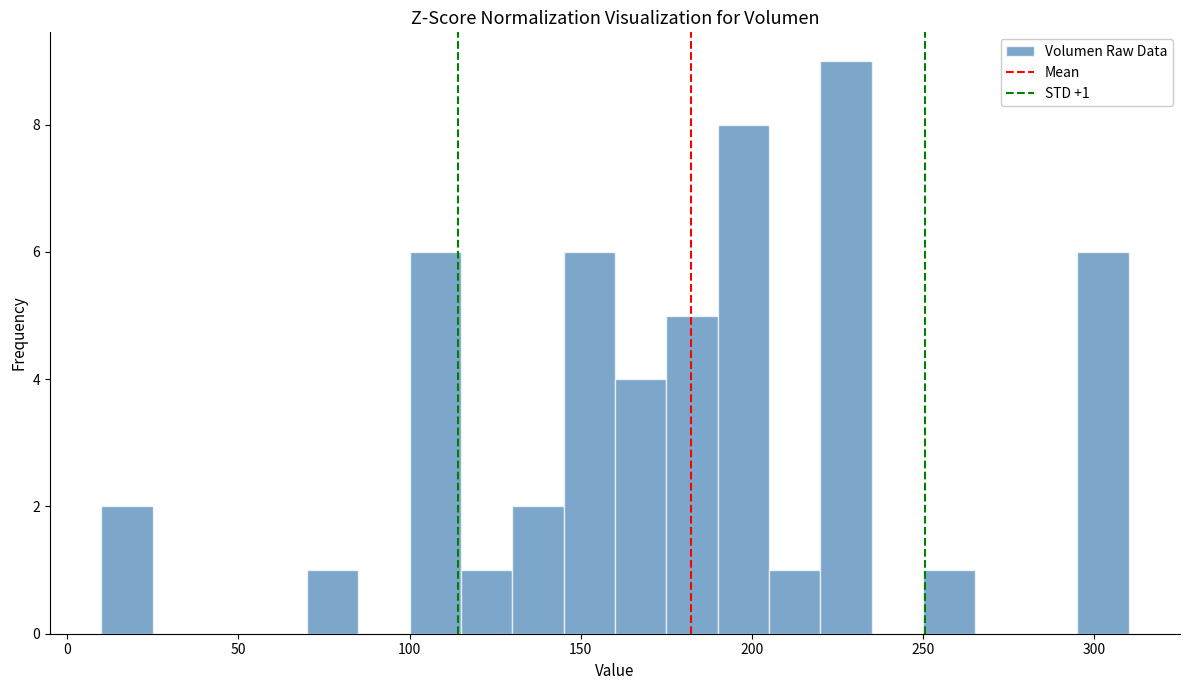

Read against the x-axis, roughly where is the centre of the tallest bar?

230